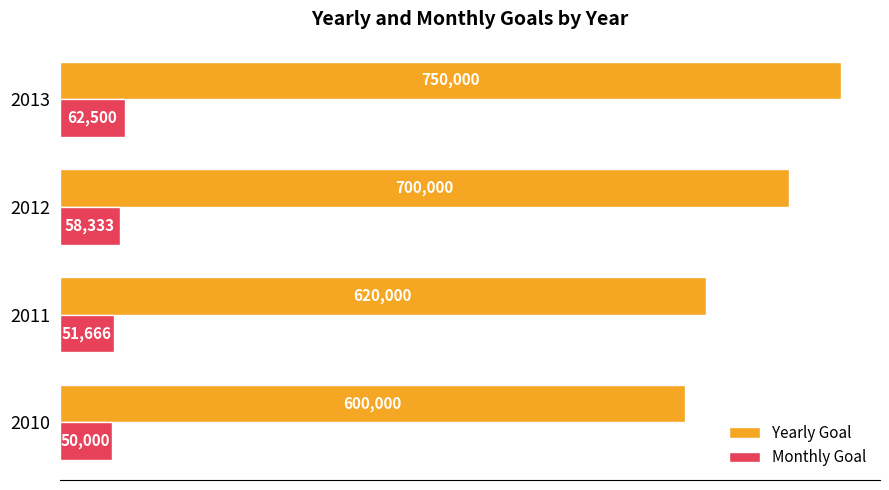

List the series in order of their peak value, lowest first.

Monthly Goal, Yearly Goal